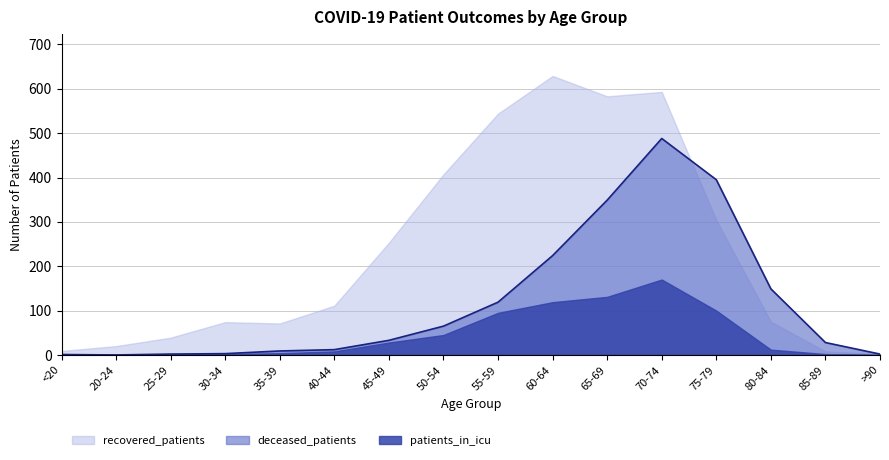

In deceased_patients, how many points are higher than both neighbors (excluding endpoints)?

1